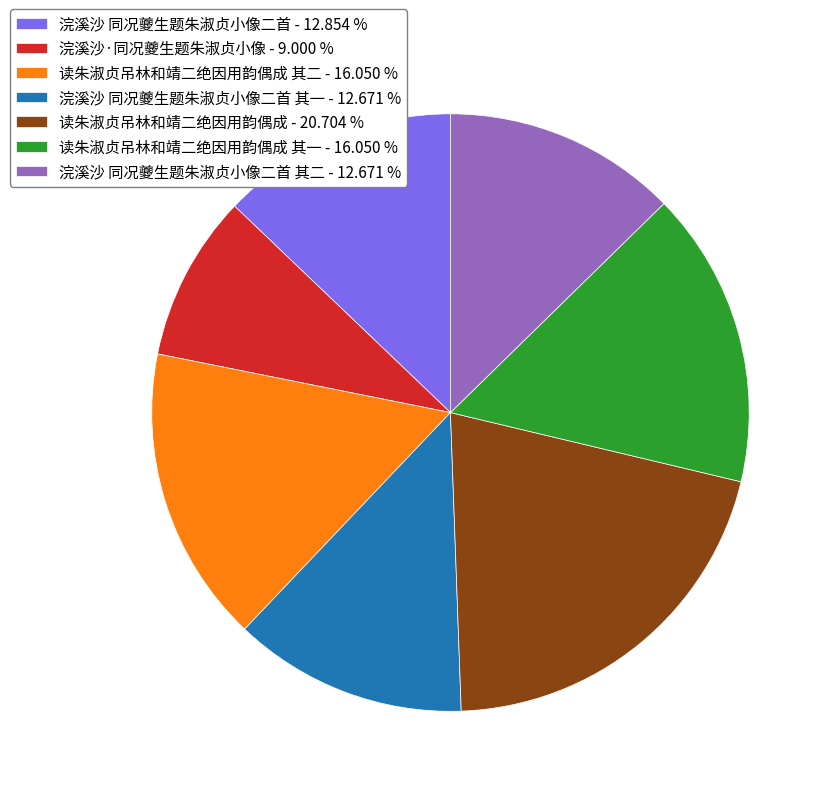

Do 浣溪沙·同况夔生题朱淑贞小像 - 9.000 % and 读朱淑贞吊林和靖二绝因用韵偶成 其一 - 16.050 % together represent more than half of the pie?

No